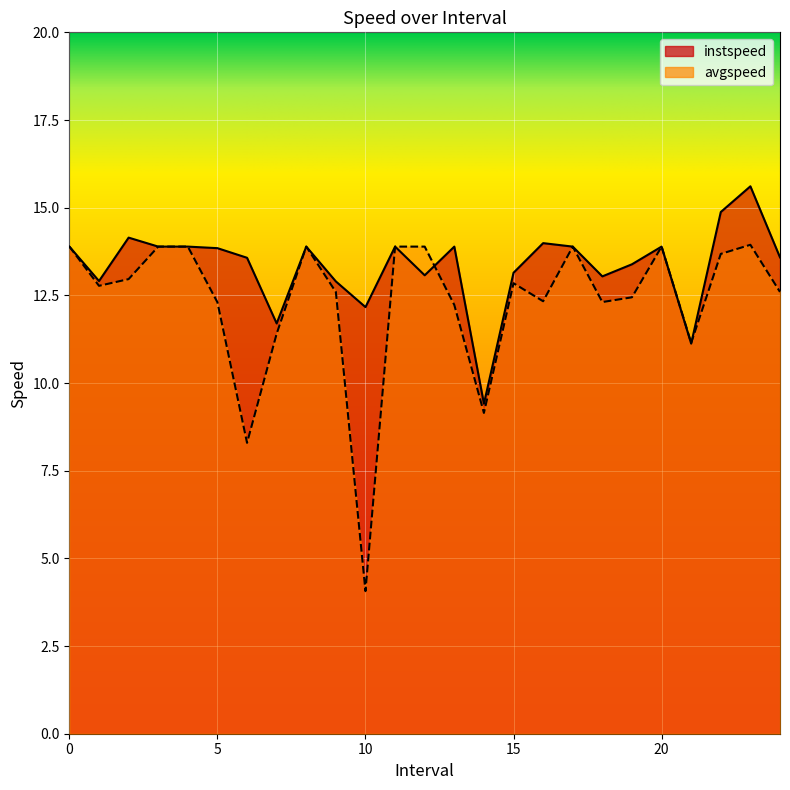

How many values in the instspeed series are below 13?

6